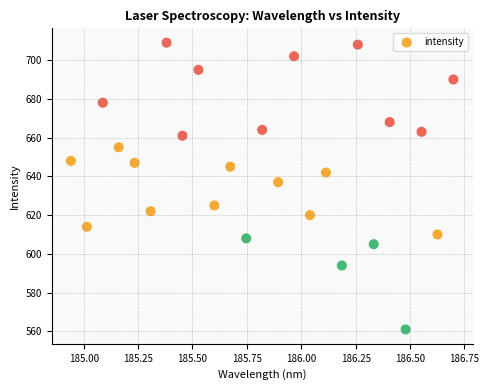

What Y value in the scatter plot is closest to 635?

637